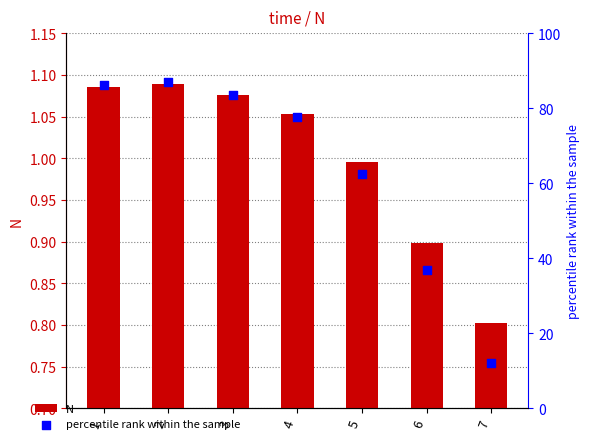

At how many categories does at least one series exceed 60?

5